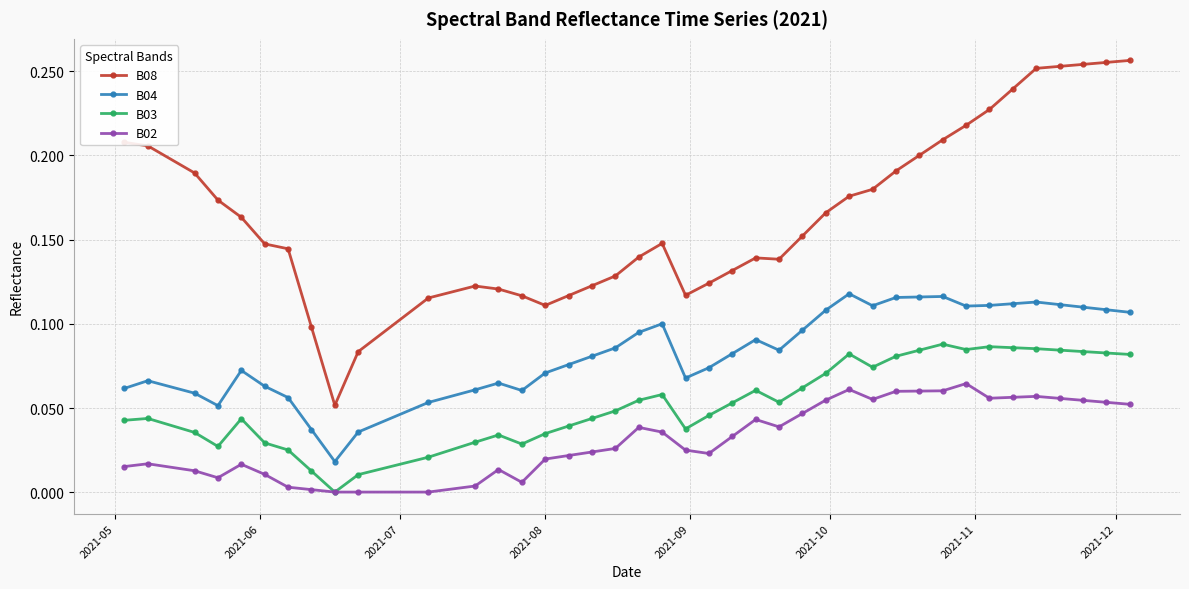

Which series has the widest spread of values?

B08